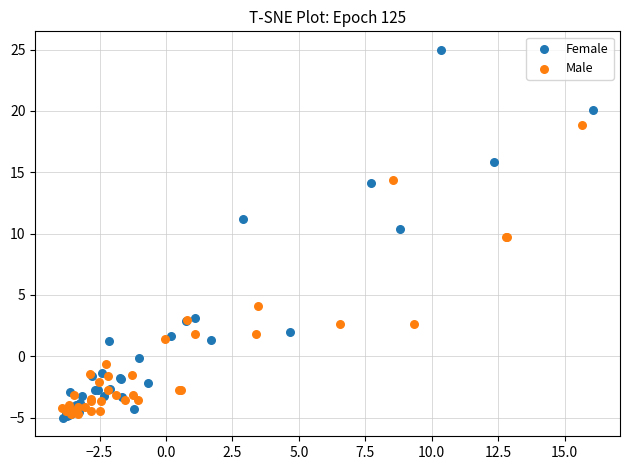

Which series has the largest Y range (max minus min)?

Female